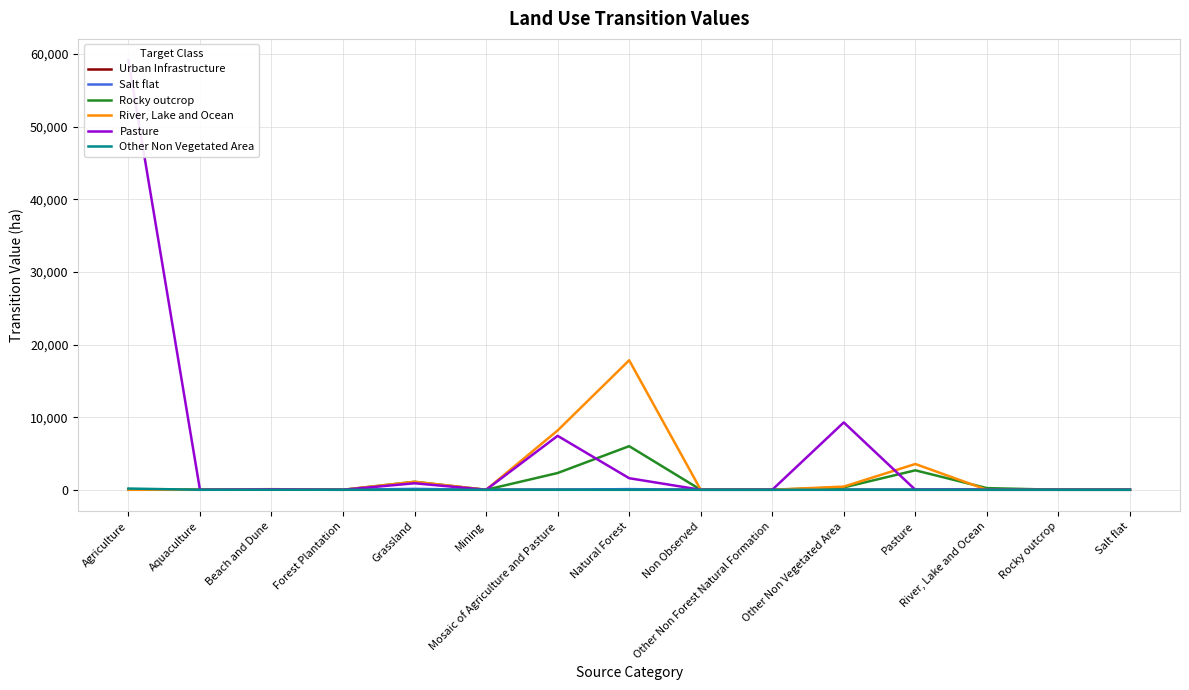

How many data points in Urban Infrastructure are above 0?

6